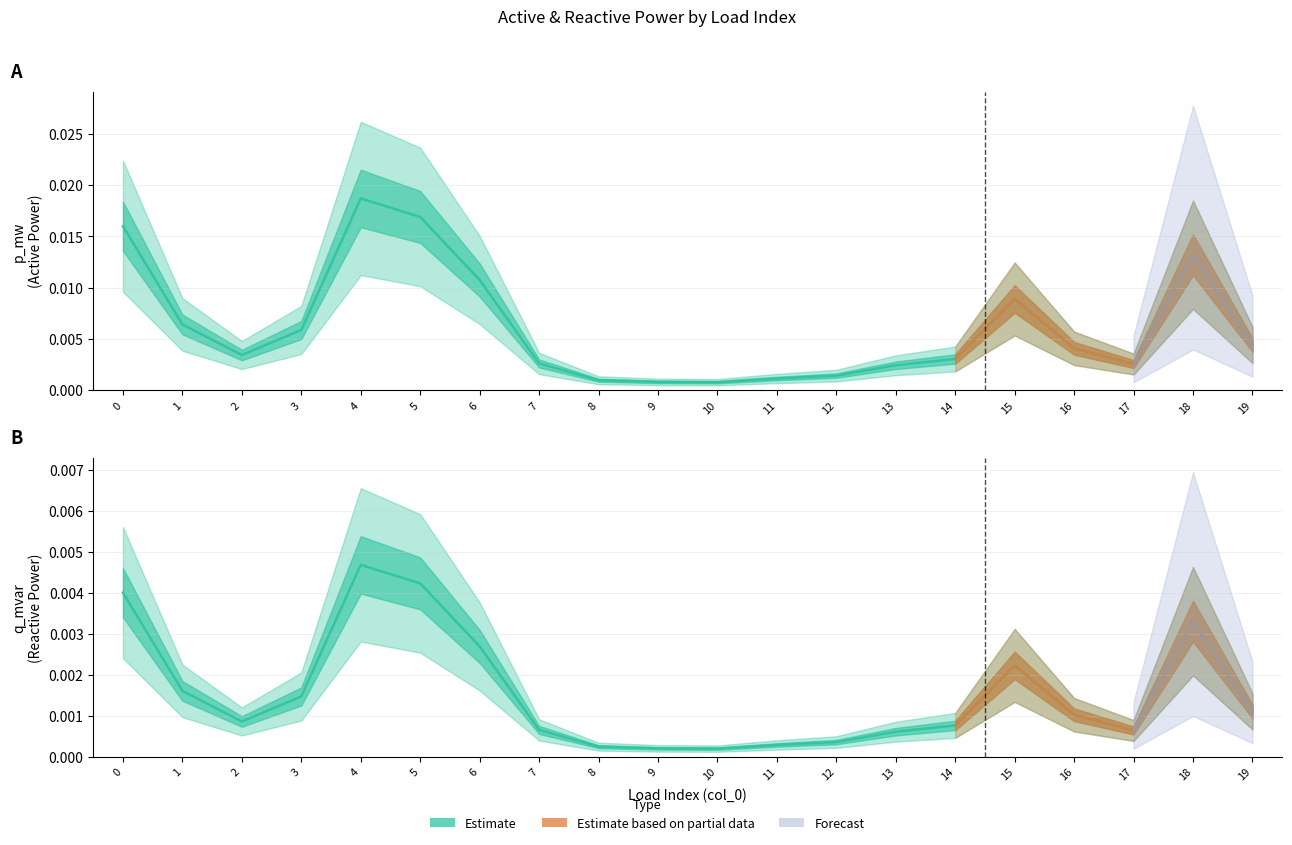

At how many categories does at least one series exceed 0?

20